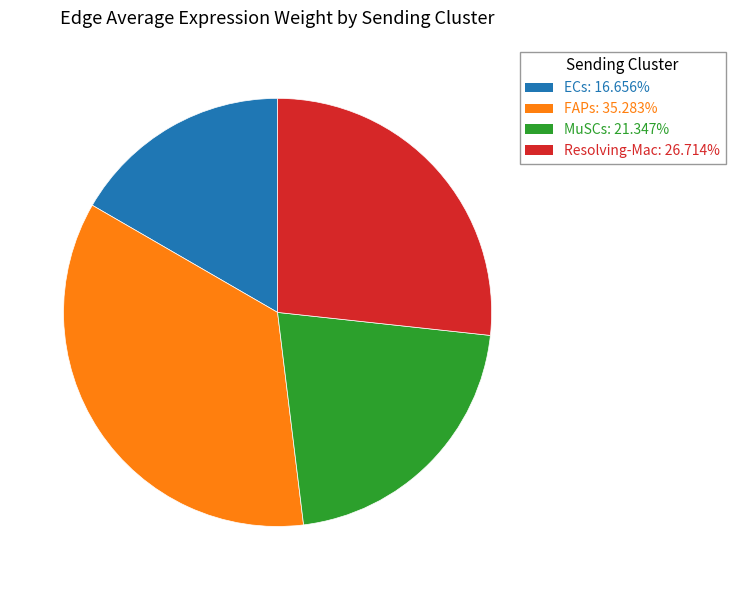

Is there a majority slice in this chart?

No